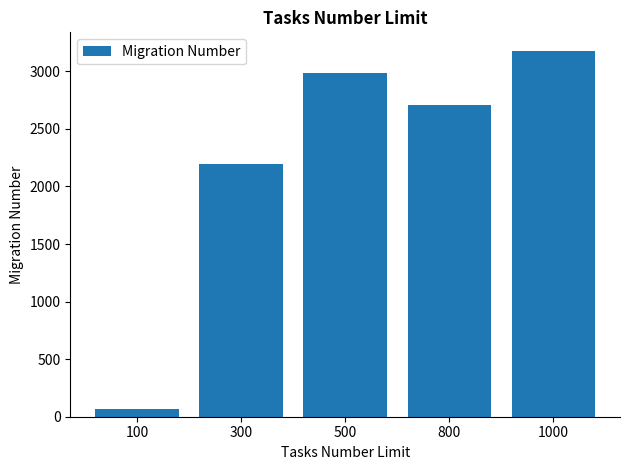

Where is the data nearest to the value 1622?

300